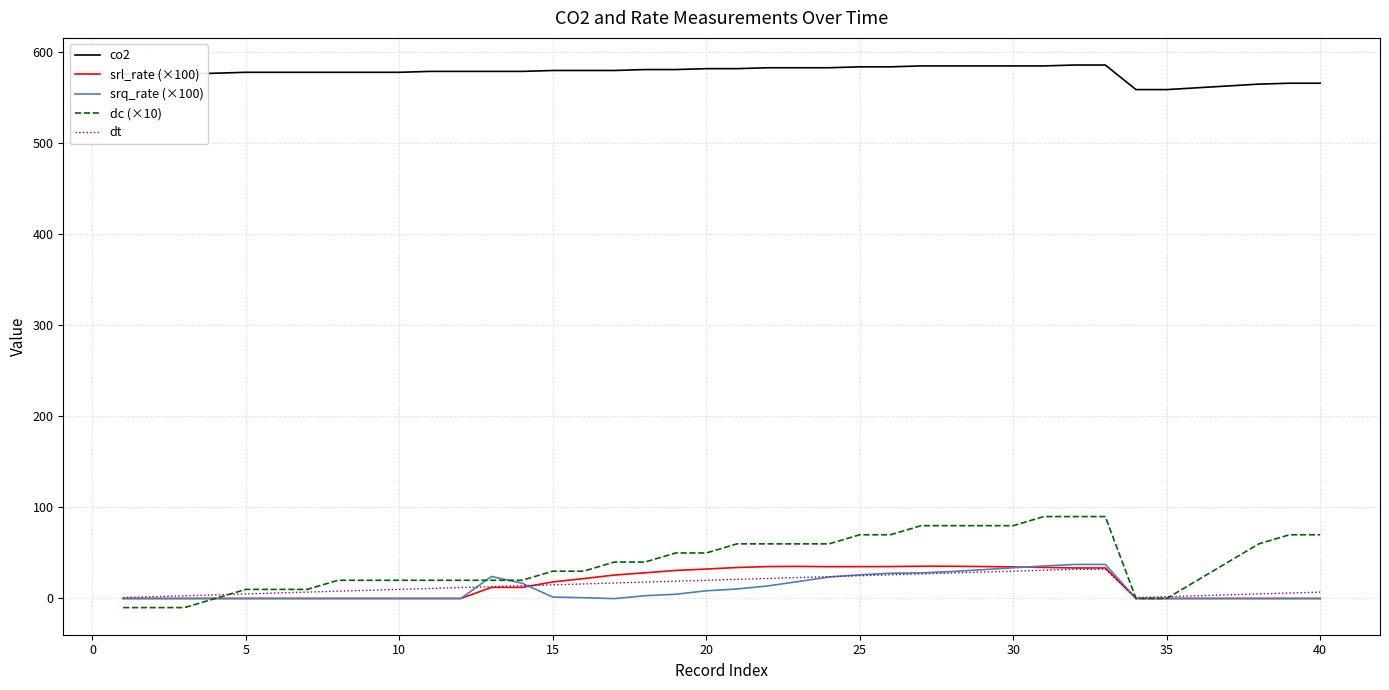

Which series has the widest spread of values?

dc (×10)